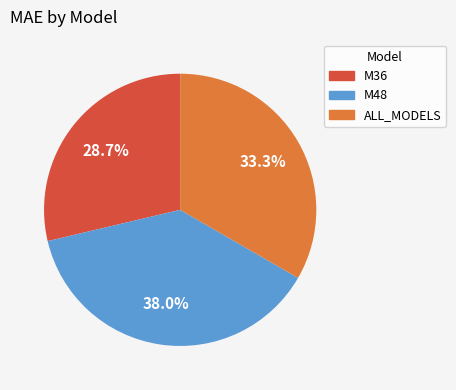

Is there a majority slice in this chart?

No